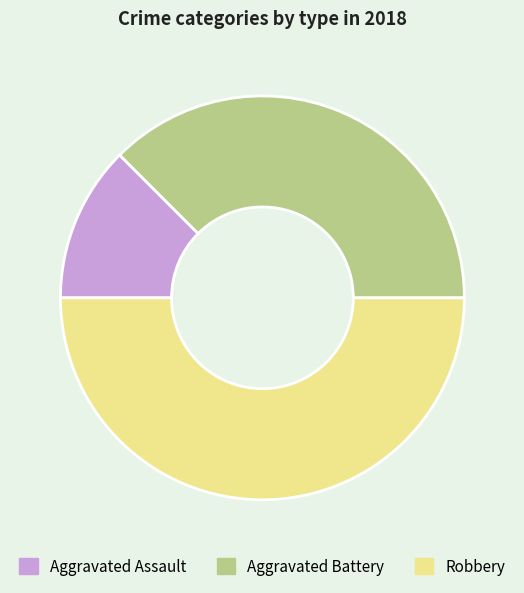

The Robbery slice represents 50% of the pie. True or false?

True